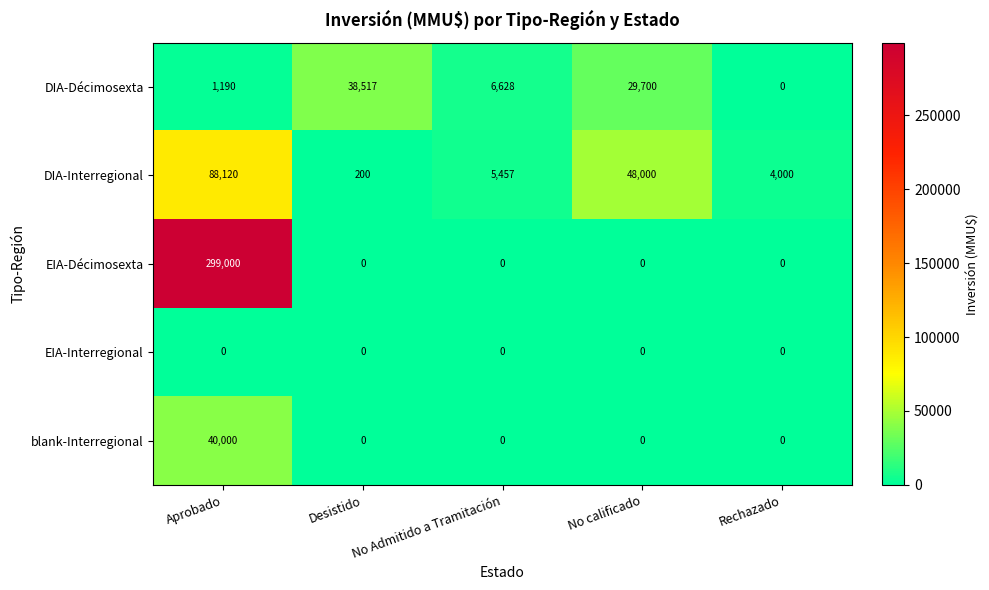

Where is DIA-Décimosexta nearest to the value 19258?

No calificado